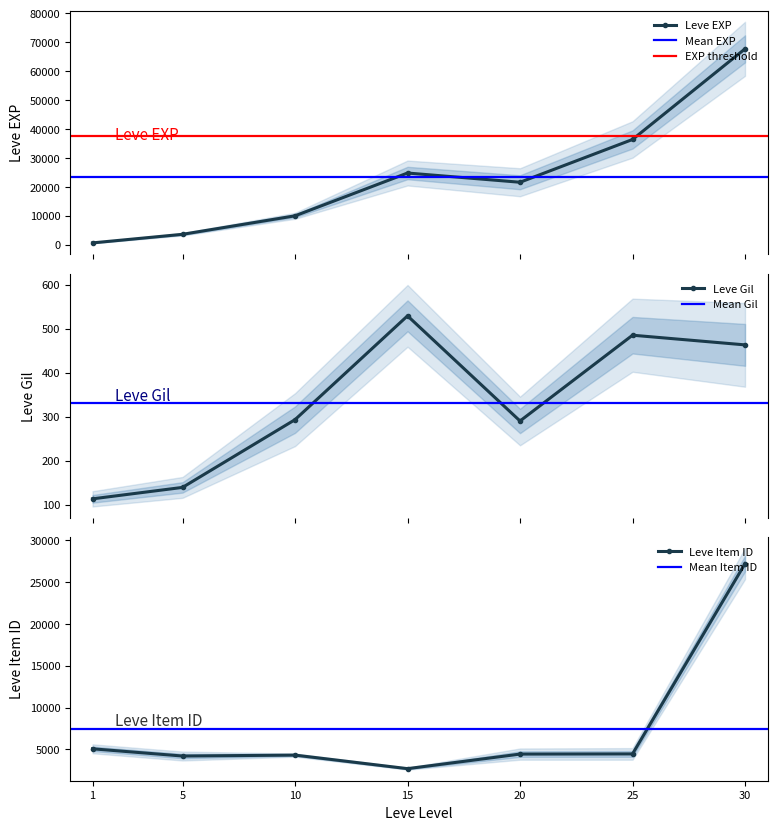

What is the difference between the maximum and minimum values in the Leve EXP series?

67100